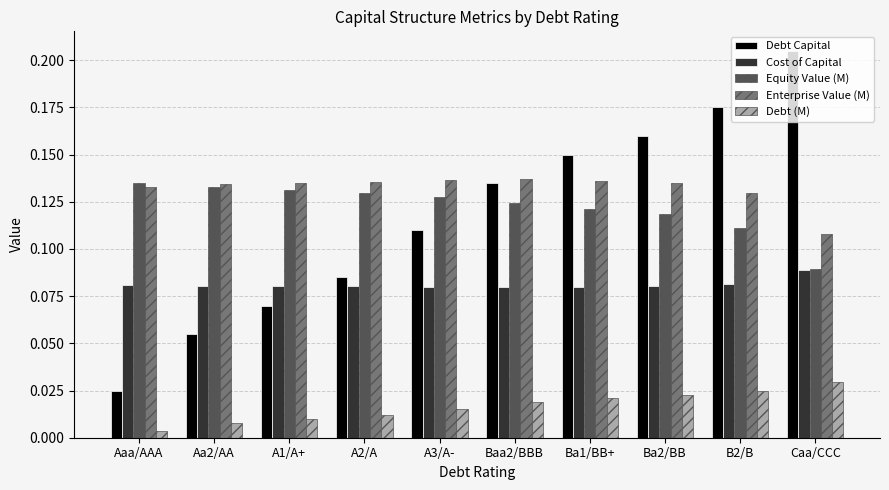

Which category has the highest value in the Cost of Capital series?

Caa/CCC